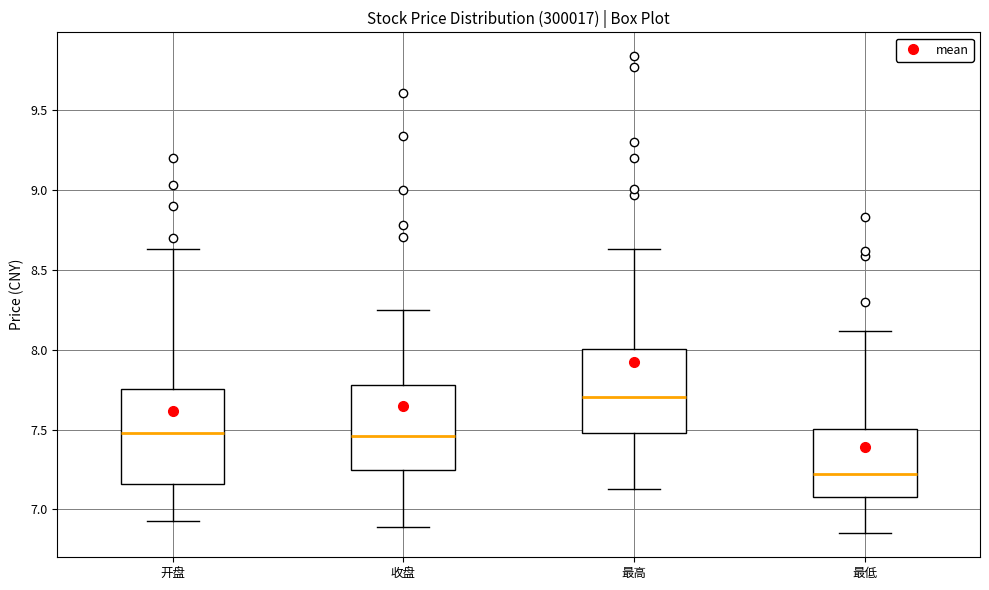

Where is the upper edge of the box for 最高 on the y-axis? The values are not printed on the chart, so give them approximately, as read against the axis.

8.00